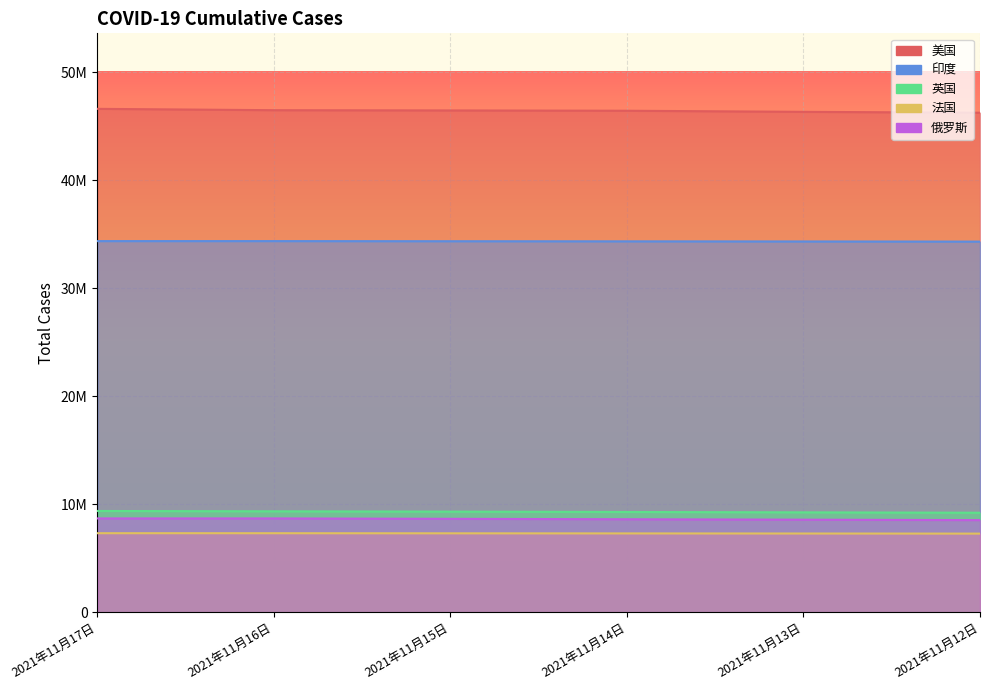

What is the difference between the maximum and minimum values in the 印度 series?

45962